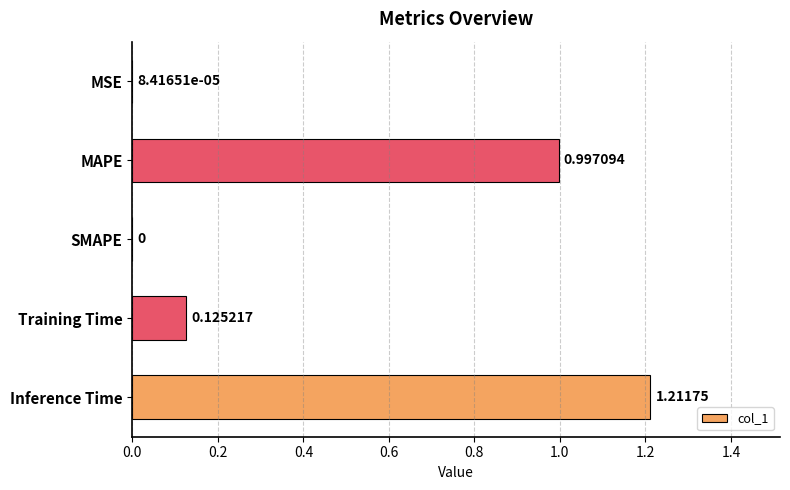

At which category does the chart reach its peak across all series?

Inference Time